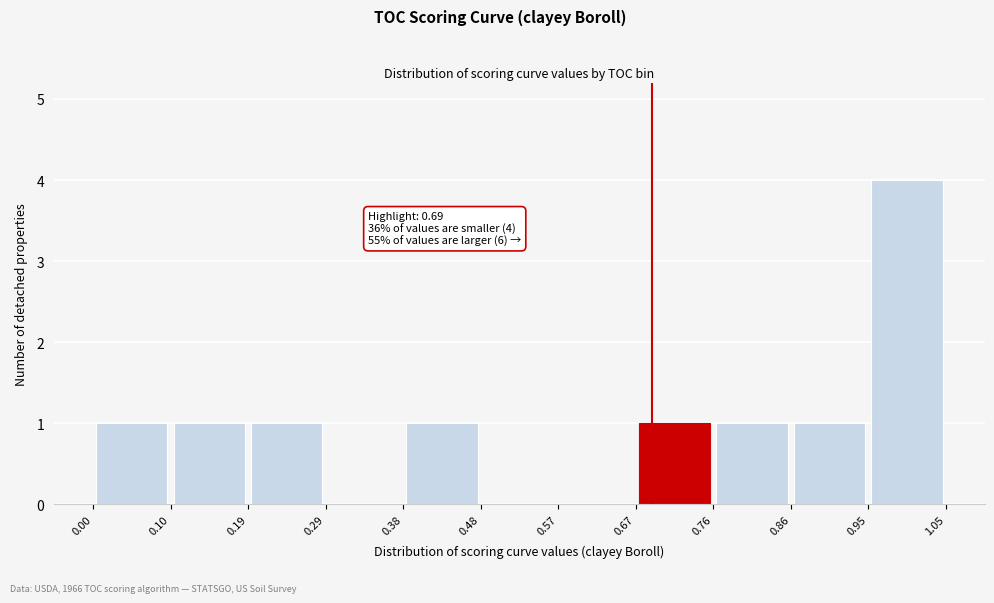

Which range on the x-axis has the tallest bar?

0.95 to 1.05